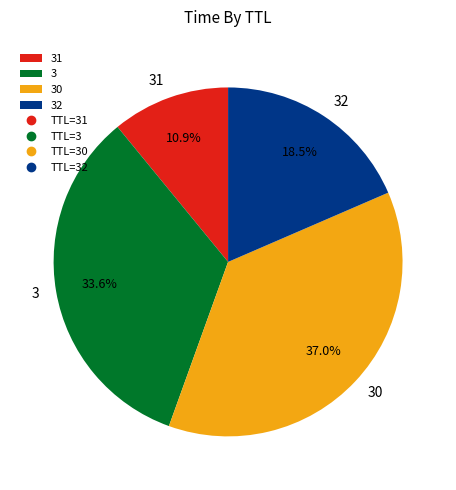

Combined, what portion of the pie is 30 and 32?

55.5%